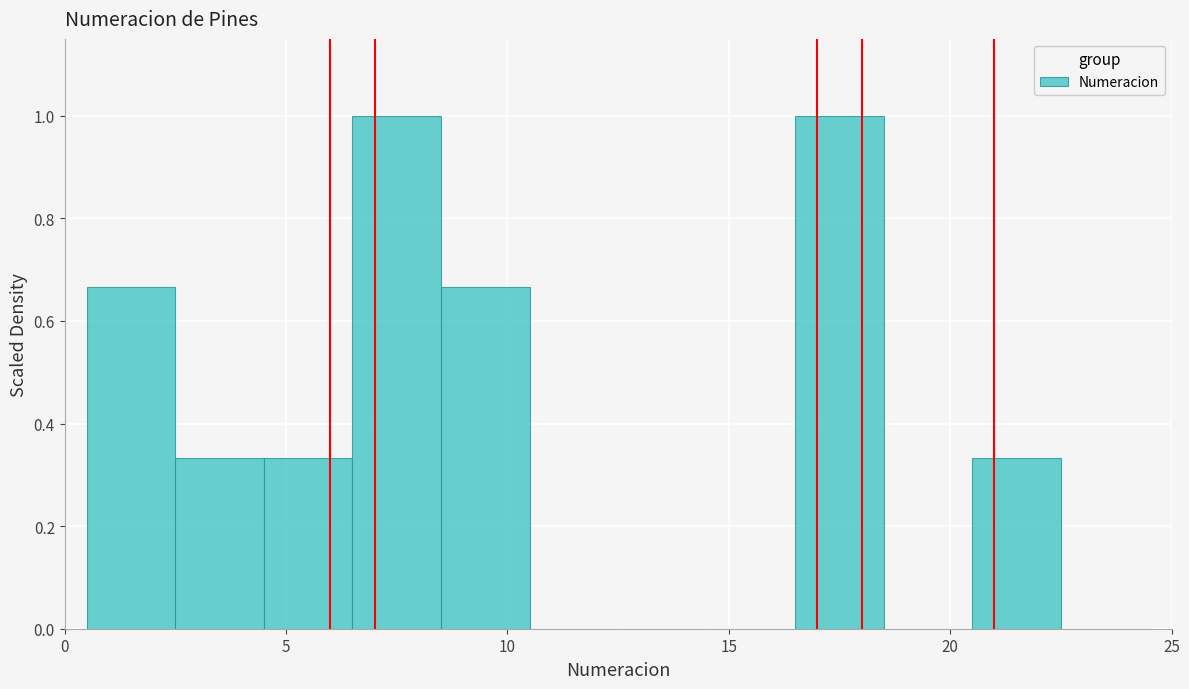

Reading left to right, transcribe this chart: for each bar, give the range it covers on the x-axis and its height. The values are not printed on the chart, so give them approximately, as read against the axis.

0.5 to 2.5: 0.66
2.5 to 4.5: 0.34
4.5 to 6.5: 0.34
6.5 to 8.5: 1.00
8.5 to 10.5: 0.66
10.5 to 12.5: 0
12.5 to 14.5: 0
14.5 to 16.5: 0
16.5 to 18.5: 1.00
18.5 to 20.5: 0
20.5 to 22.5: 0.34
22.5 to 24.5: 0